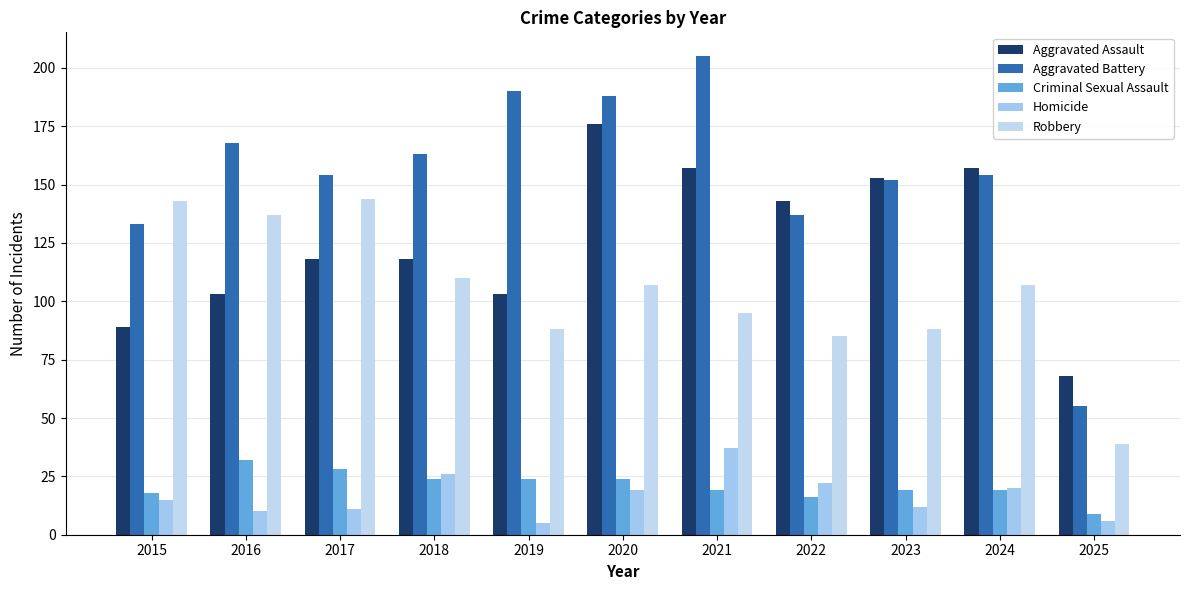

Rank the categories by Criminal Sexual Assault value from highest to lowest.

2016, 2017, 2018, 2019, 2020, 2021, 2023, 2024, 2015, 2022, 2025